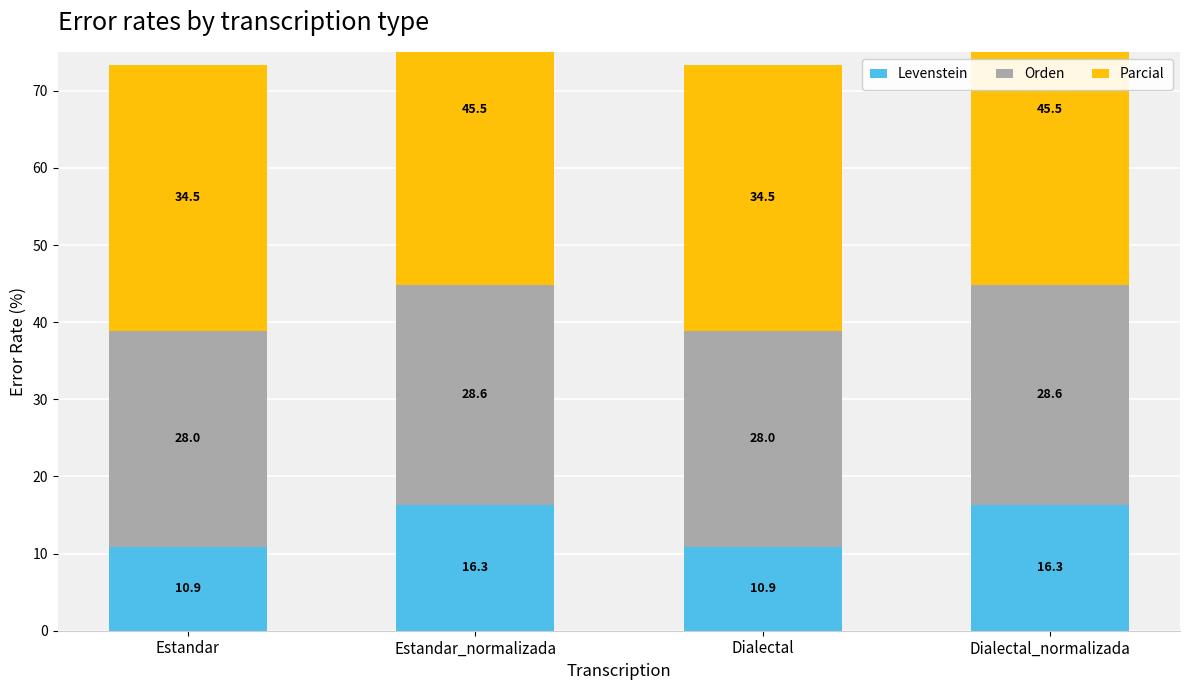

What is the value of the Parcial bar at the 2nd from the left?

45.5